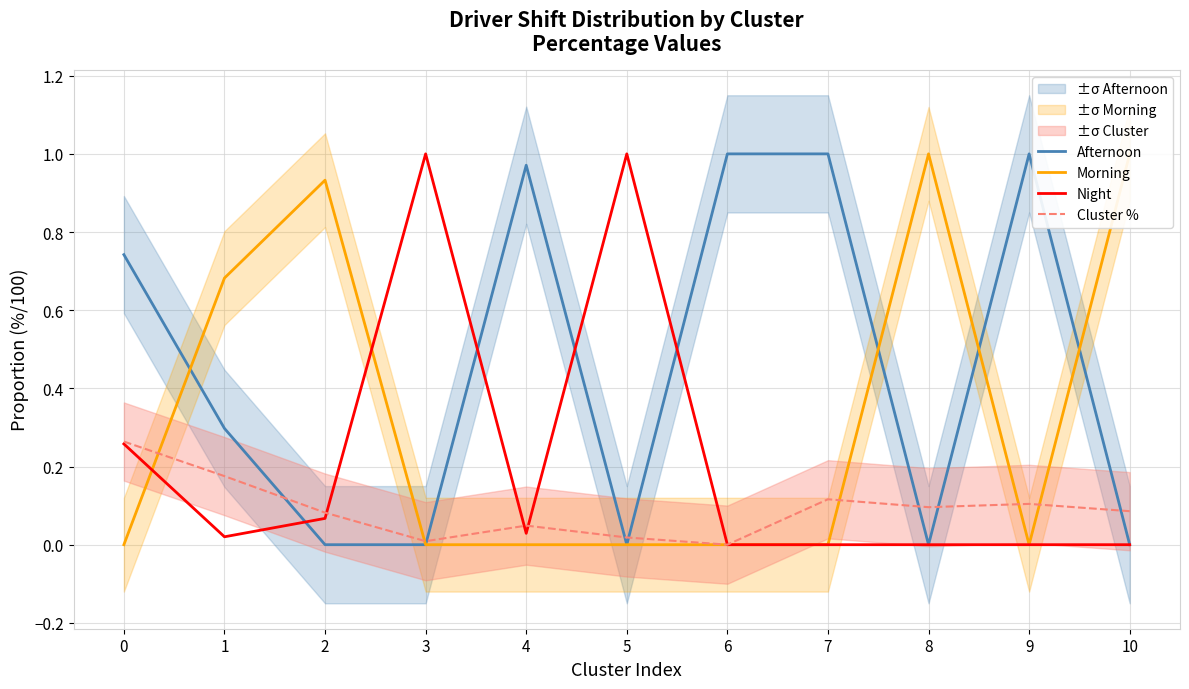

At how many categories does at least one series exceed 0?

11